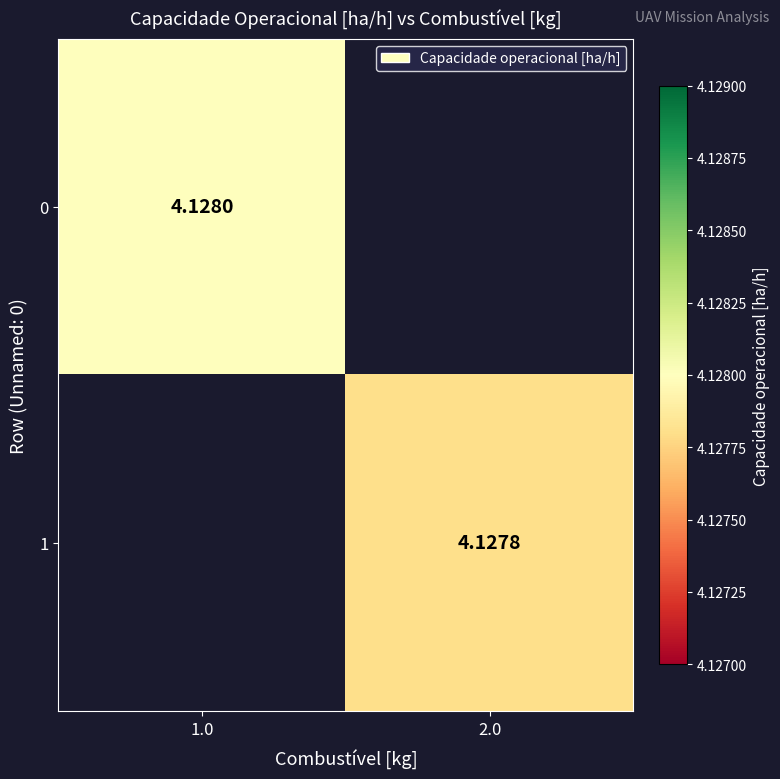

Is the value of 1 at 2.0 greater than the value of 0 at 1.0?

No